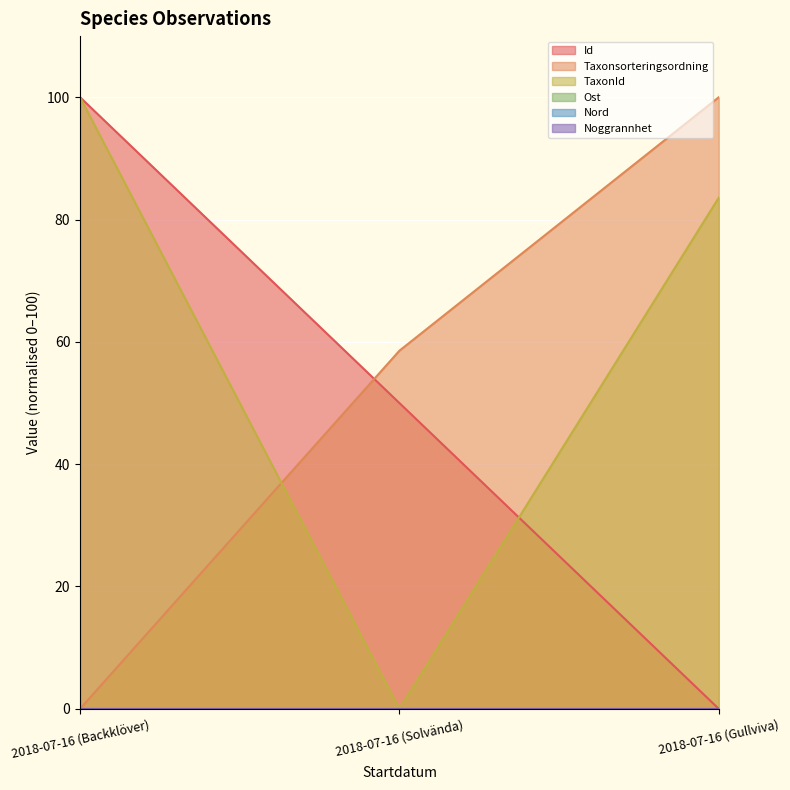

The value of TaxonId at 2018-07-16 (Gullviva) is 83.6. True or false?

True